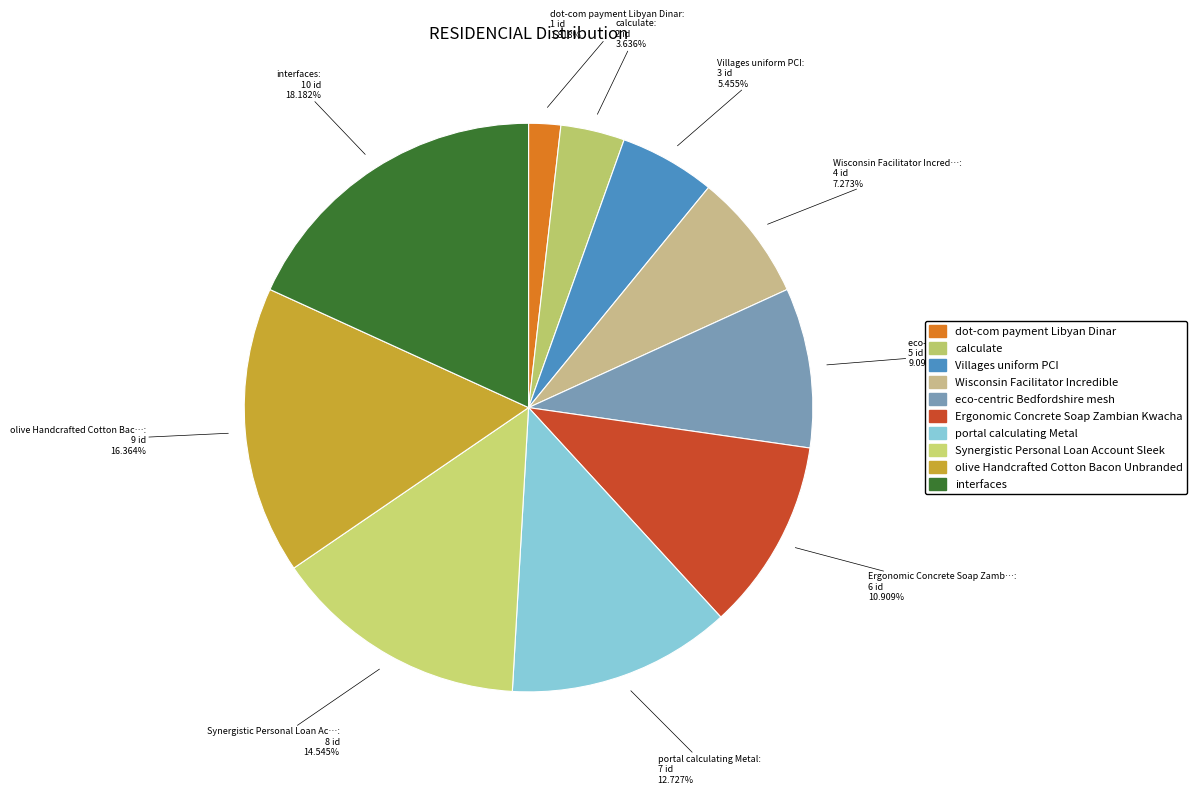

How many segments does this pie chart have?

10